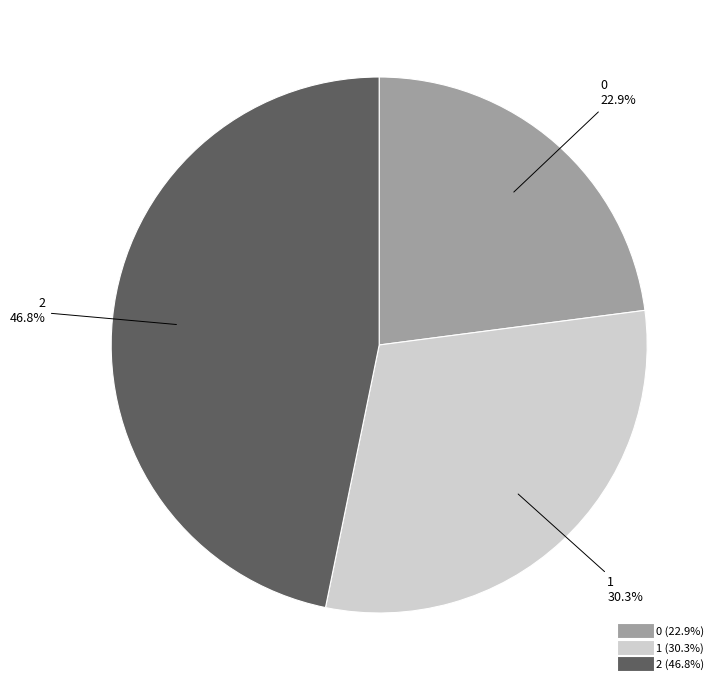

Is there any slice that represents more than half of the pie?

No